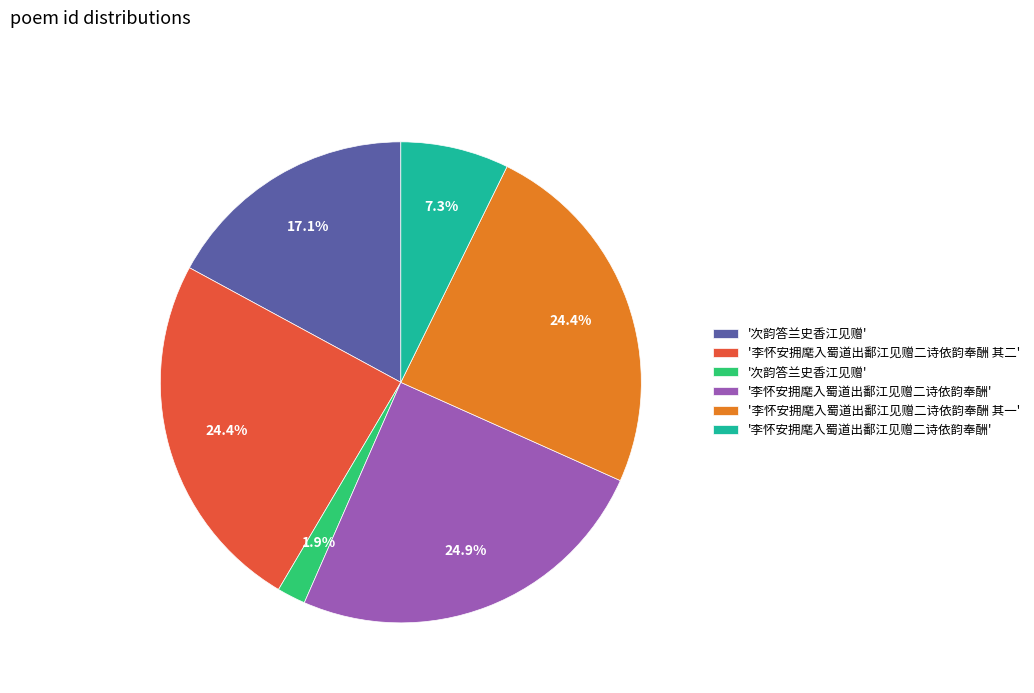

Does any single category account for the majority?

No